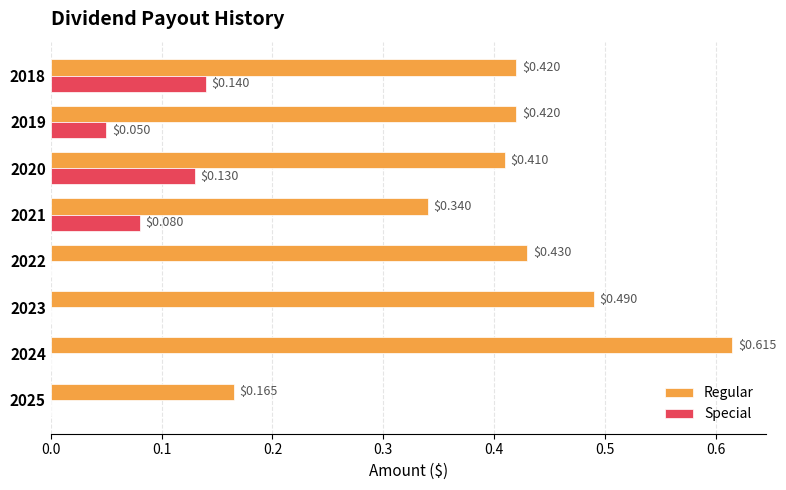

What is the sum of all Regular values?

3.3